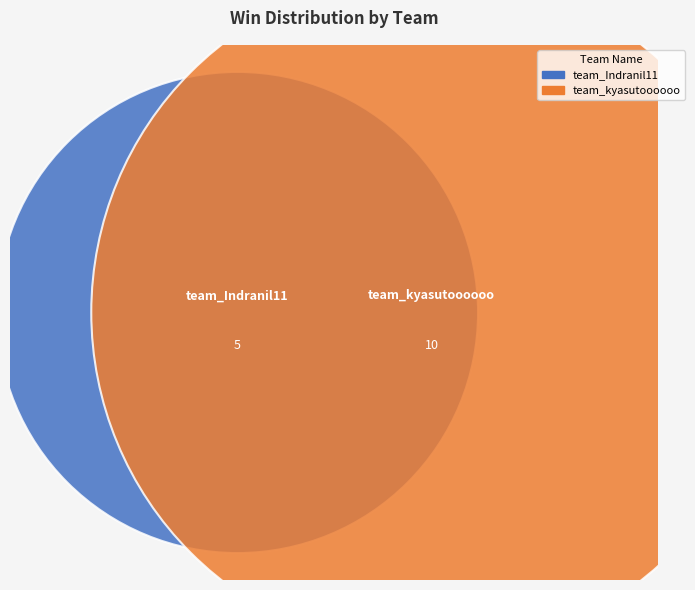

To the nearest percent, what is the average slice percentage?

50%